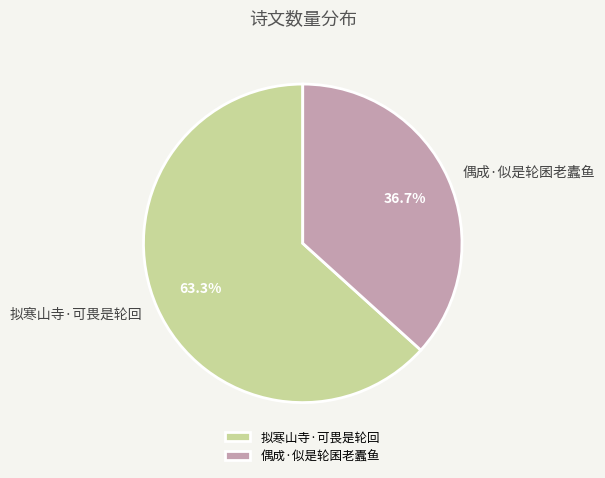

What is the ratio of the value at 拟寒山寺·可畏是轮回 to the value at 偶成·似是轮囷老蠹鱼?

1.7